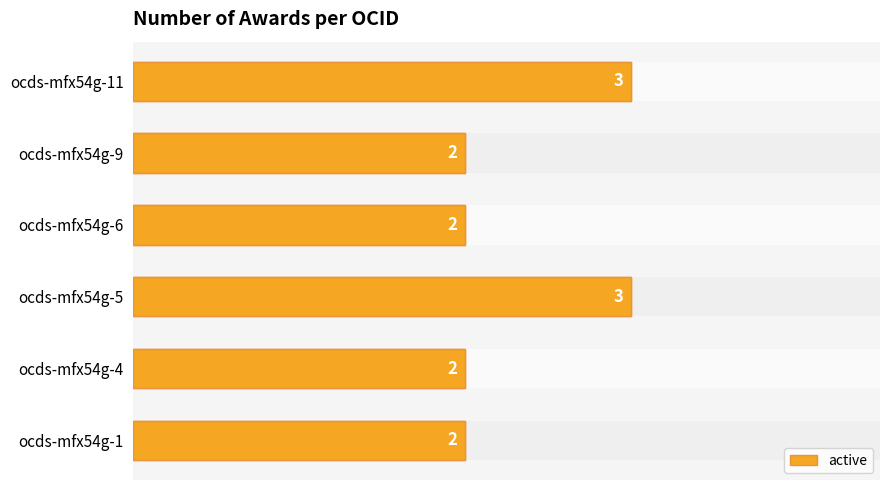

How many bars are there in total?

6